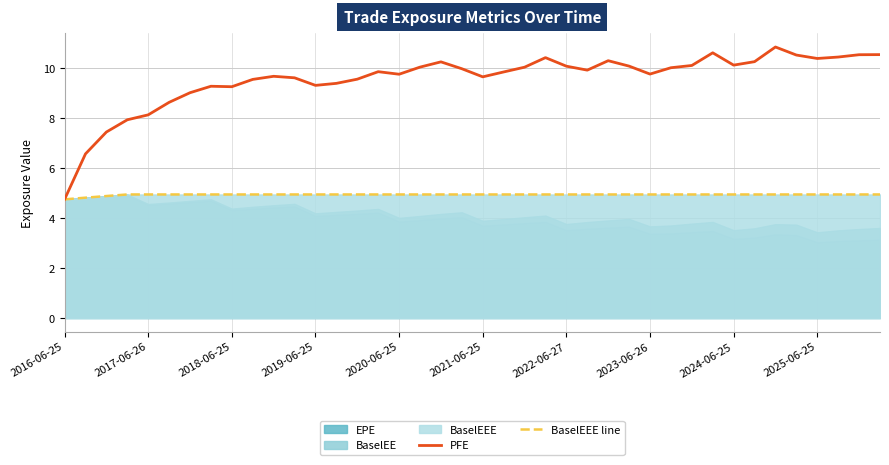

What is the maximum value for PFE?

10.8